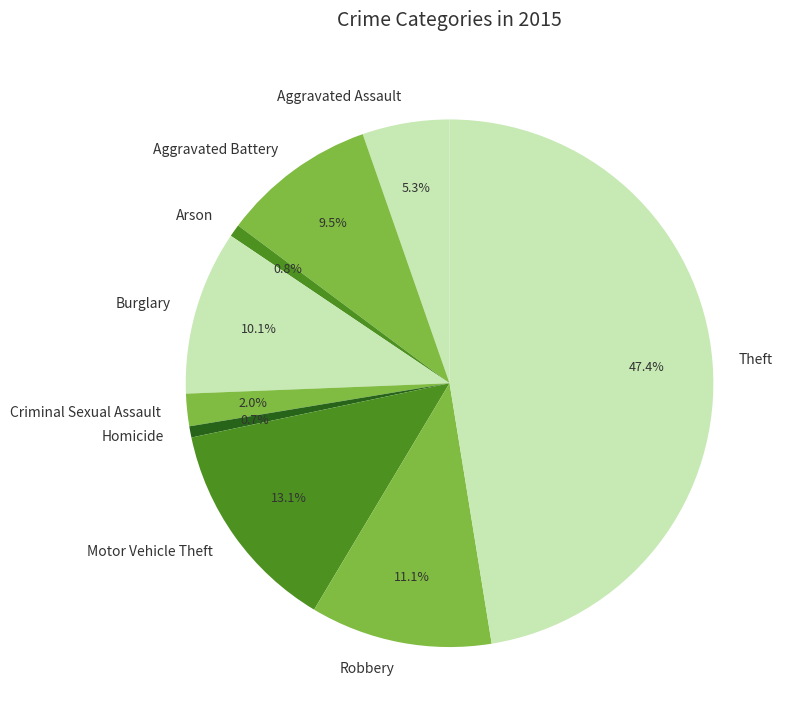

What is the largest slice in the pie chart?

Theft